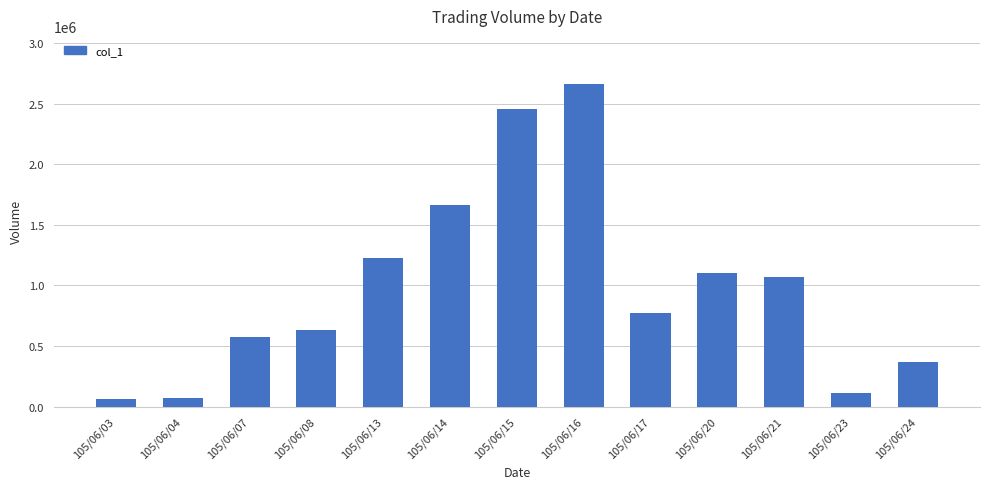

How many categories are shown in the chart?

13